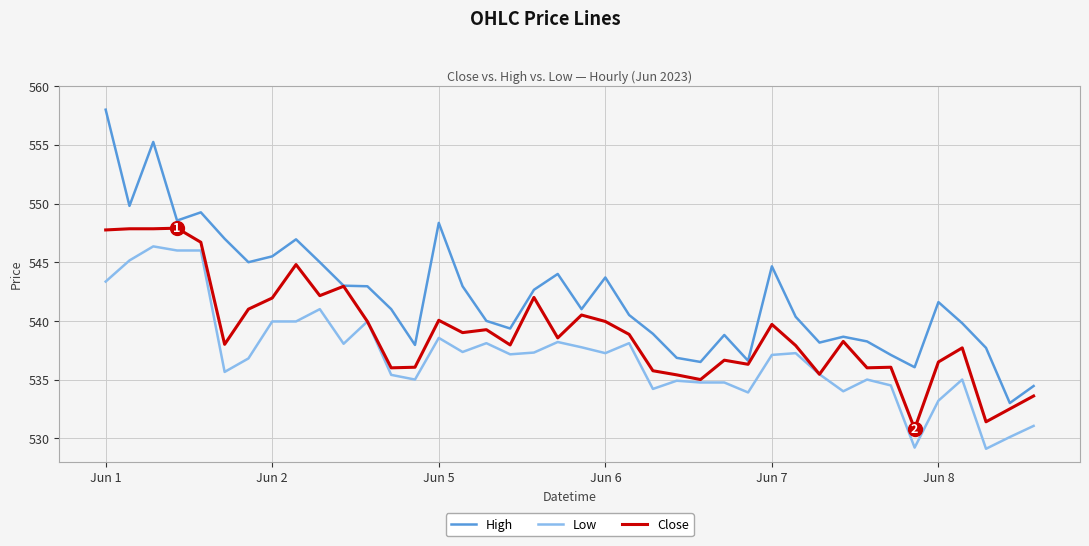

What is the sum of all Low values?

21481.8